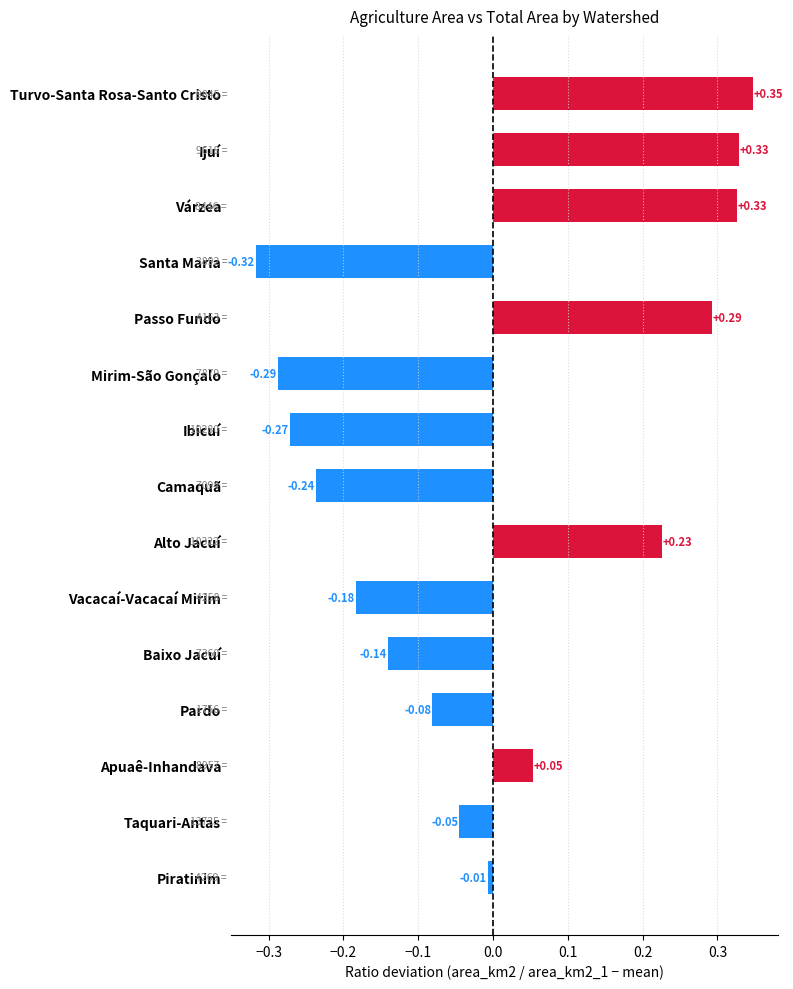

What is the difference between the maximum and second lowest values?

0.6